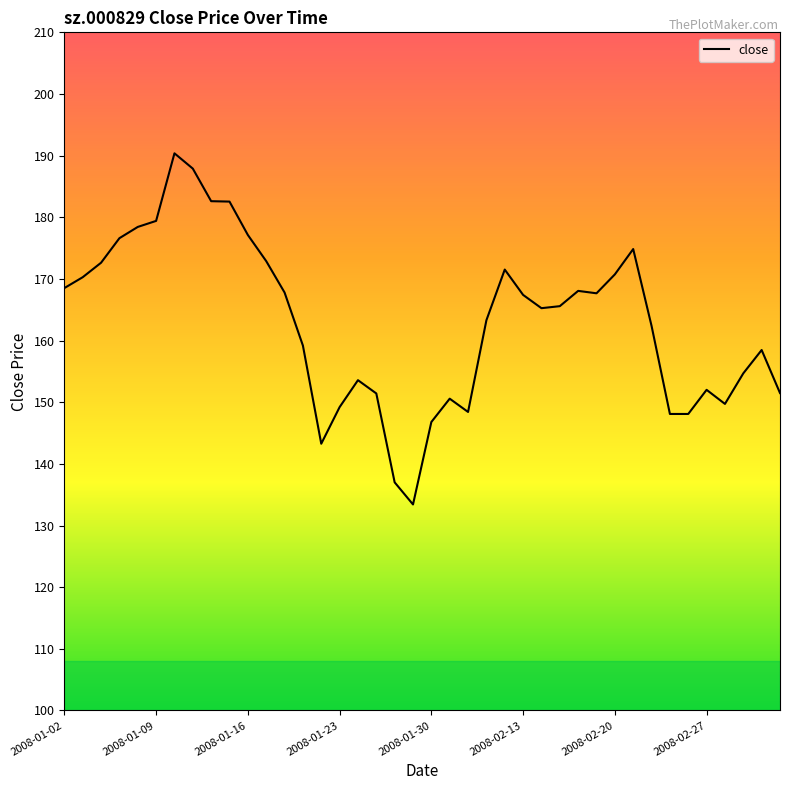

Does the chart have visible grid lines?

No